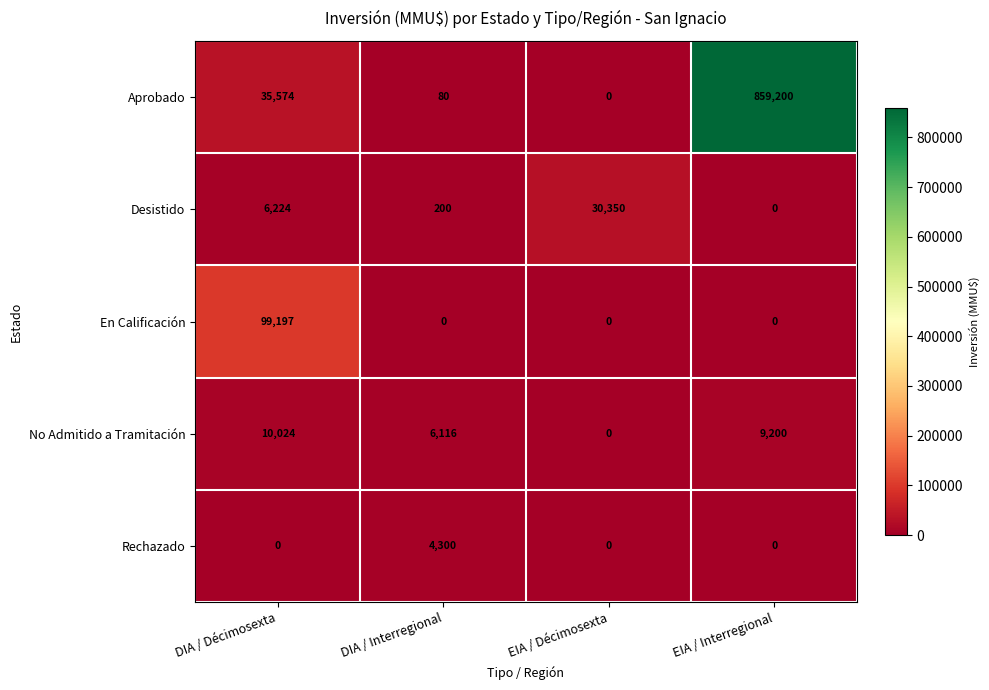

What is the total value across all series at EIA / Décimosexta?

30350